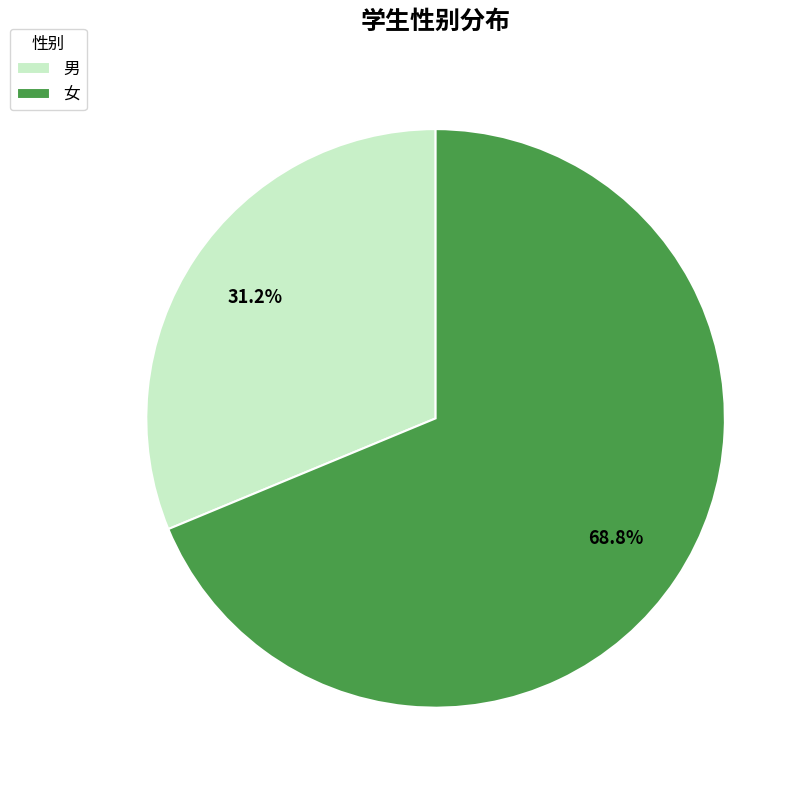

What is the total percentage of 男 and 女?

100.0%